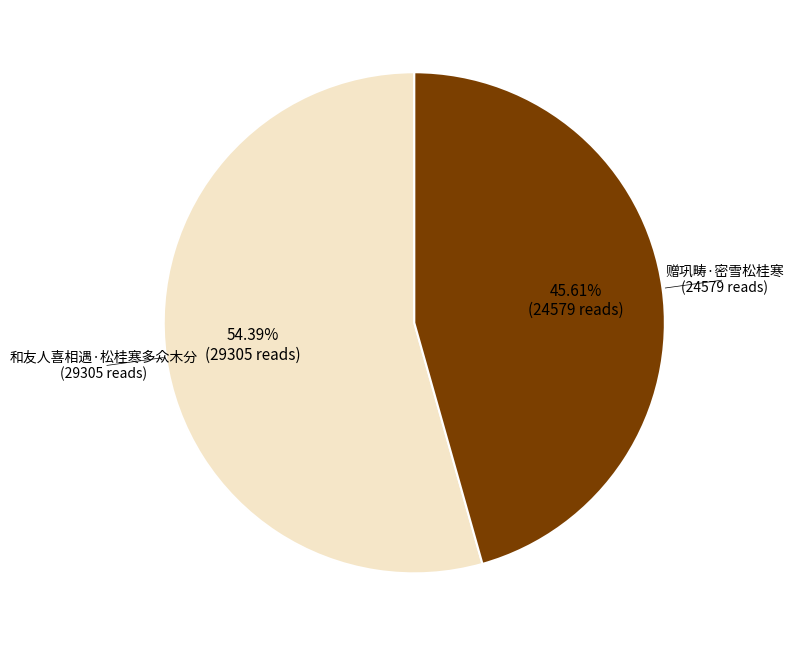

Count the number of slices in the pie.

2